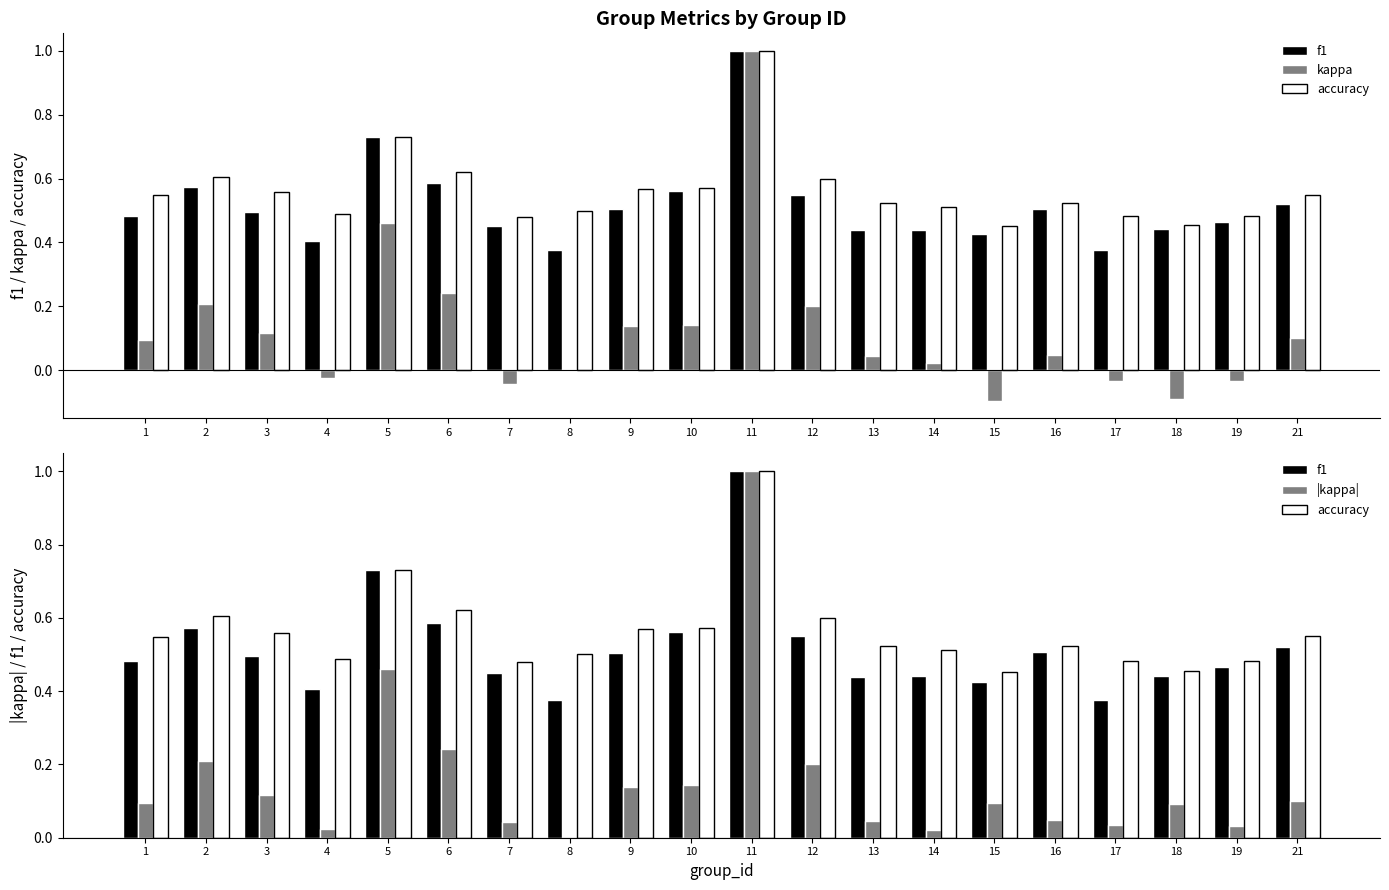

Which has a higher value, 18 or 11?

11